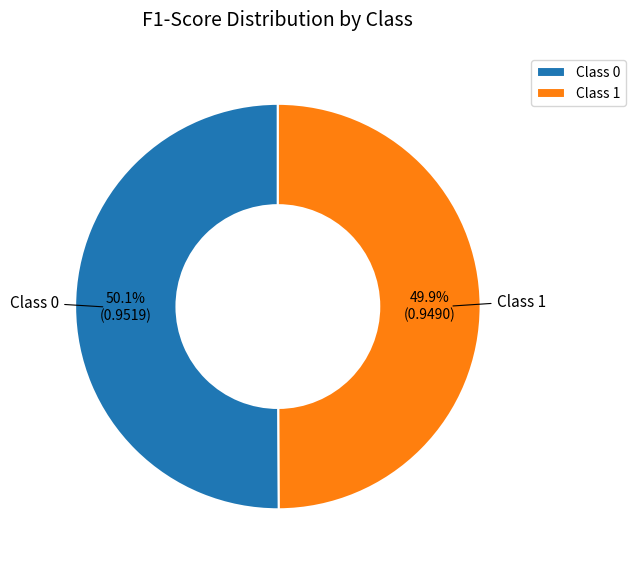

What percentage do Class 1 and Class 0 together represent?

100.0%